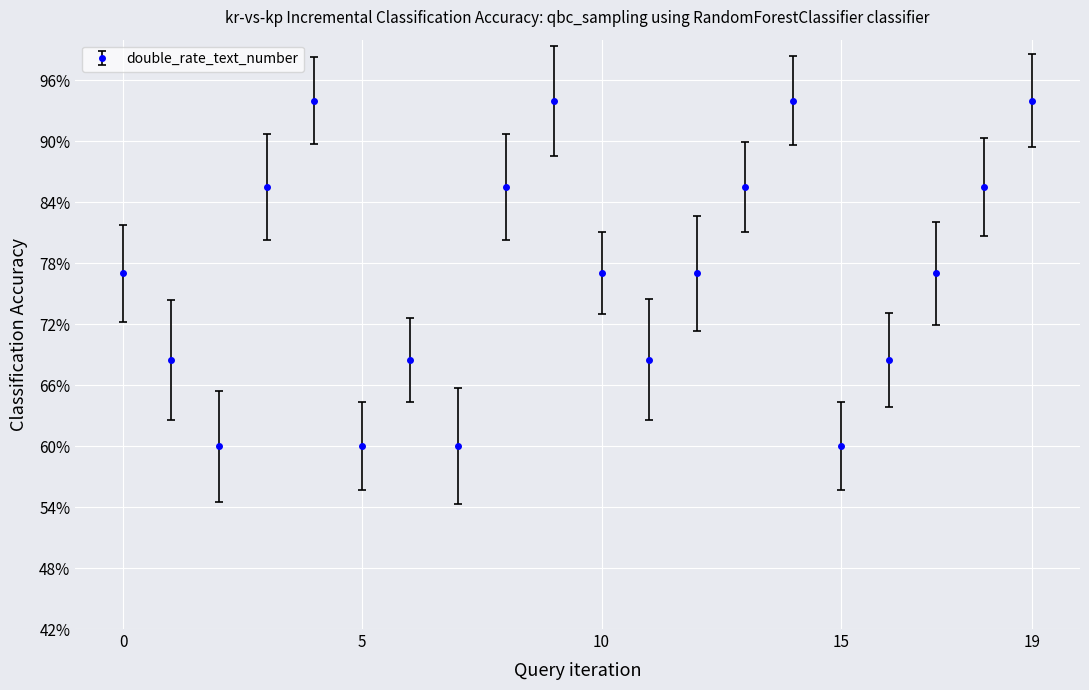

Does the chart have visible grid lines?

Yes